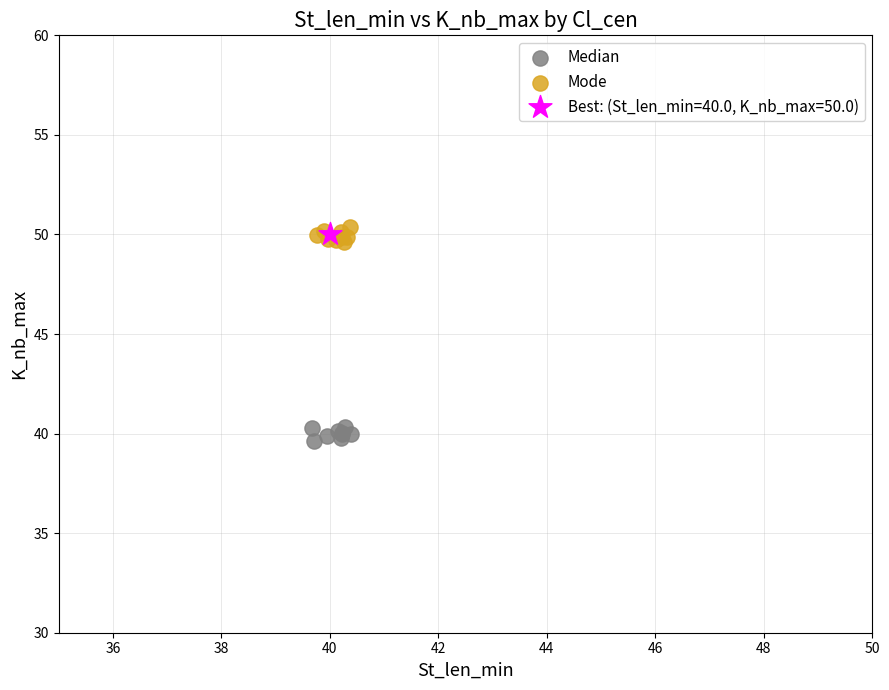

What are all the series names shown in the legend?

Median, Mode, Best: (St_len_min=40.0, K_nb_max=50.0)